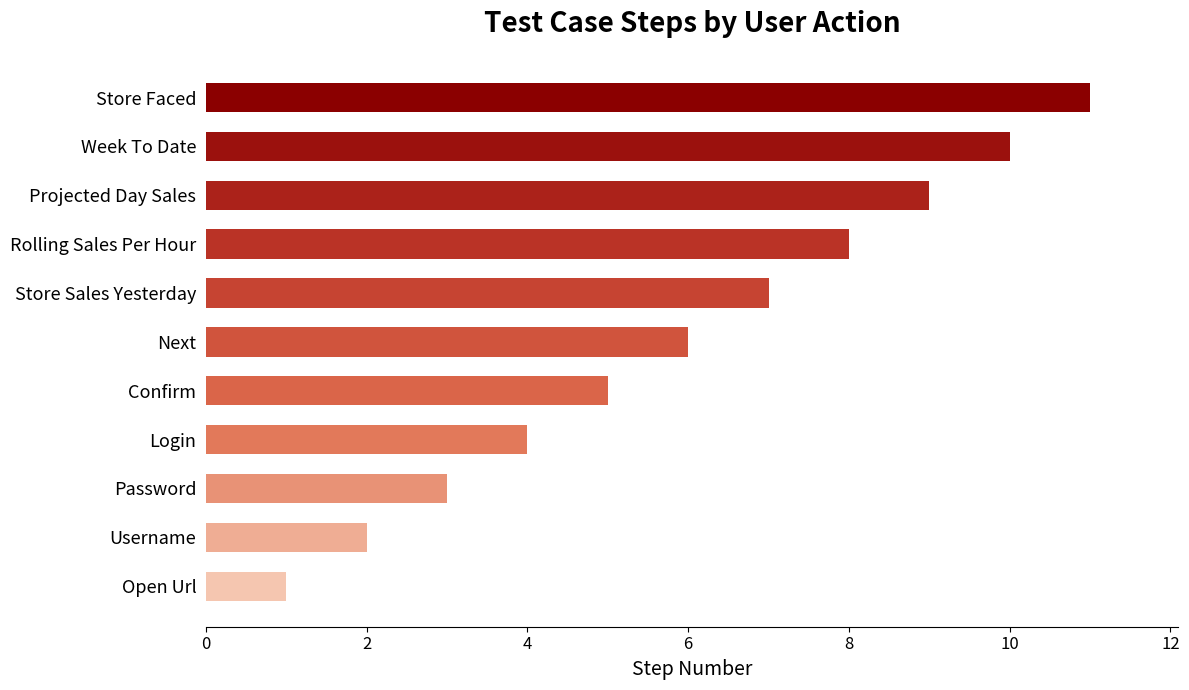

What is the greatest value displayed?

11